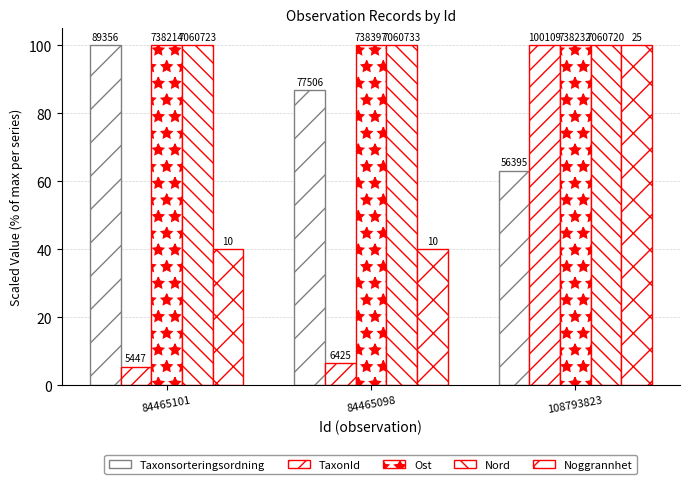

How many bars are there in total?

15